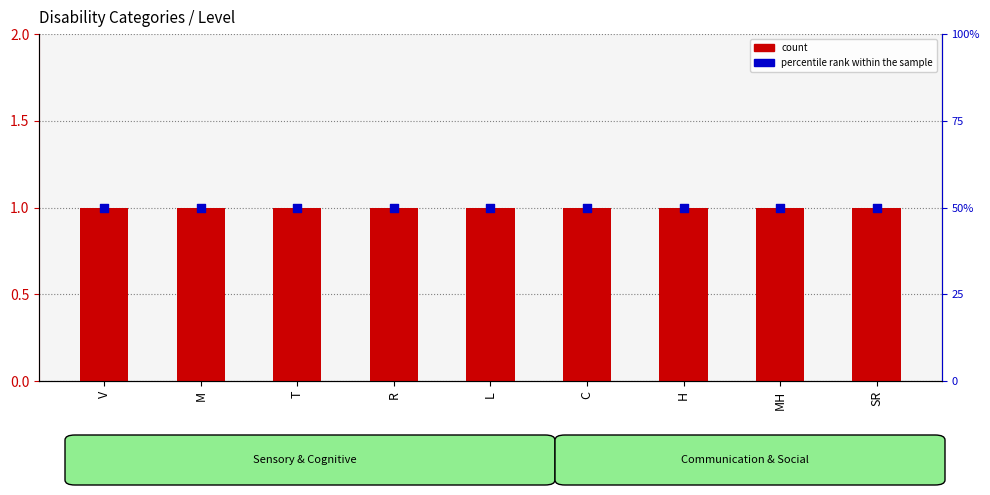

Which series has the largest total across all categories?

percentile rank within the sample